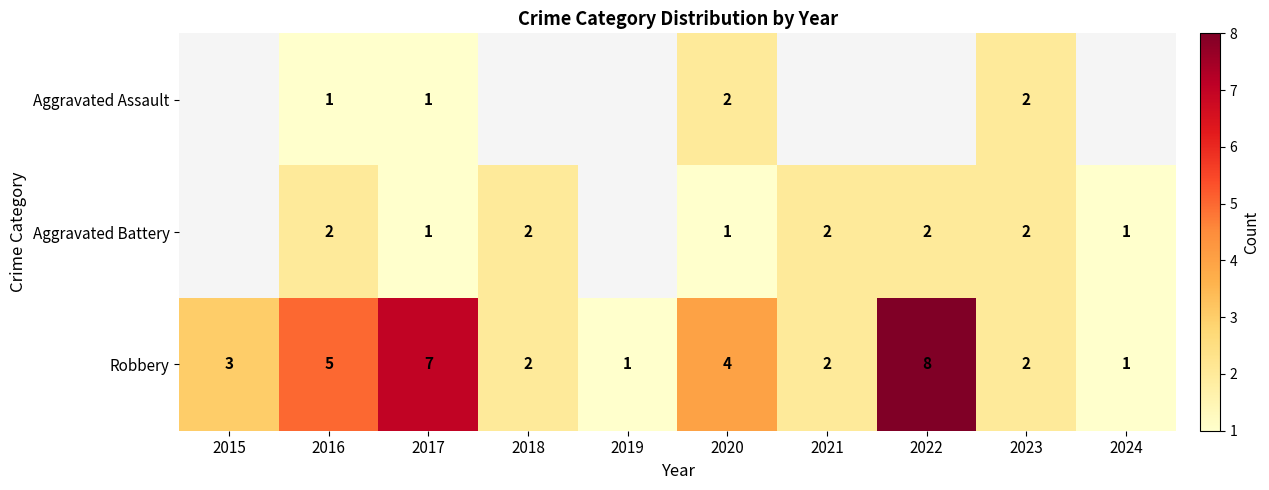

Read the Robbery value at 2017.

7